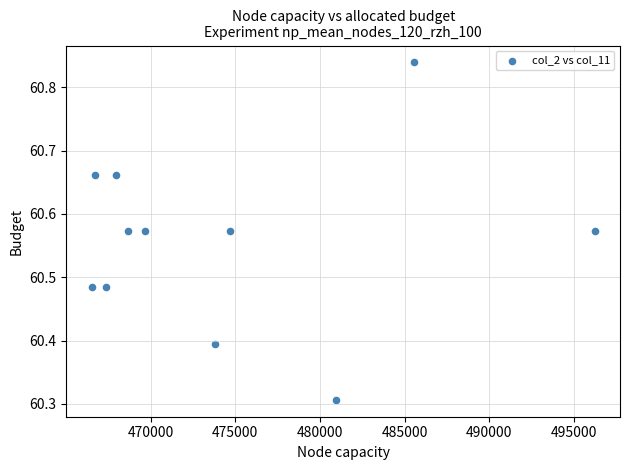

What is the range of Y values (max minus min)?

0.5